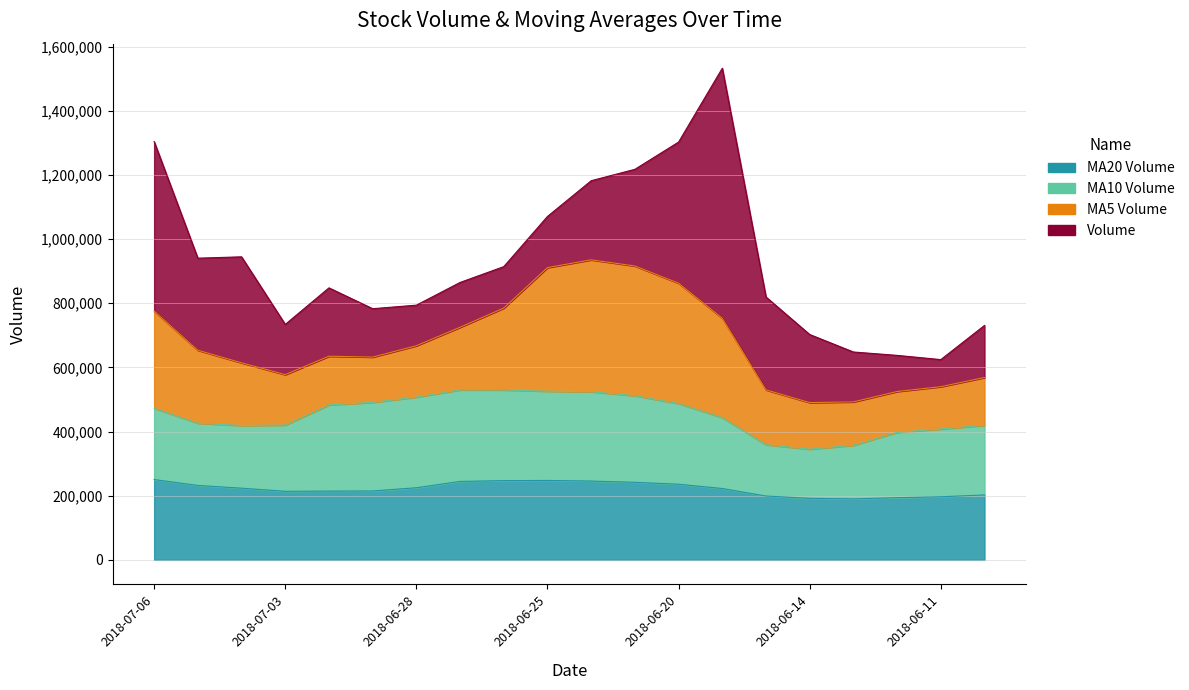

True or false: v_ma20 has more than 1 points higher than both neighbors.

False